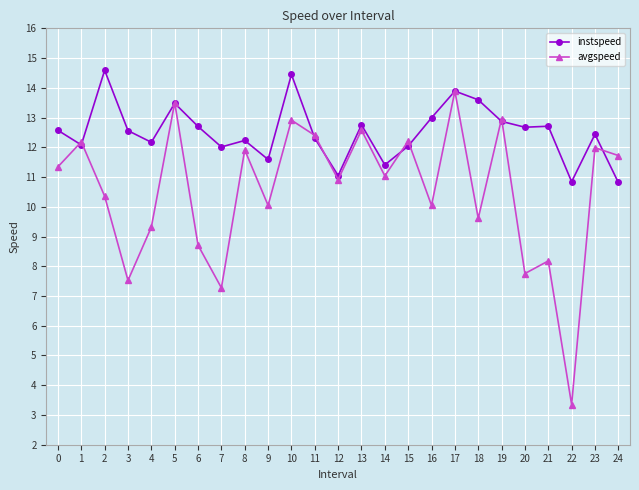

At 18, list the series in order from largest to smallest.

instspeed, avgspeed